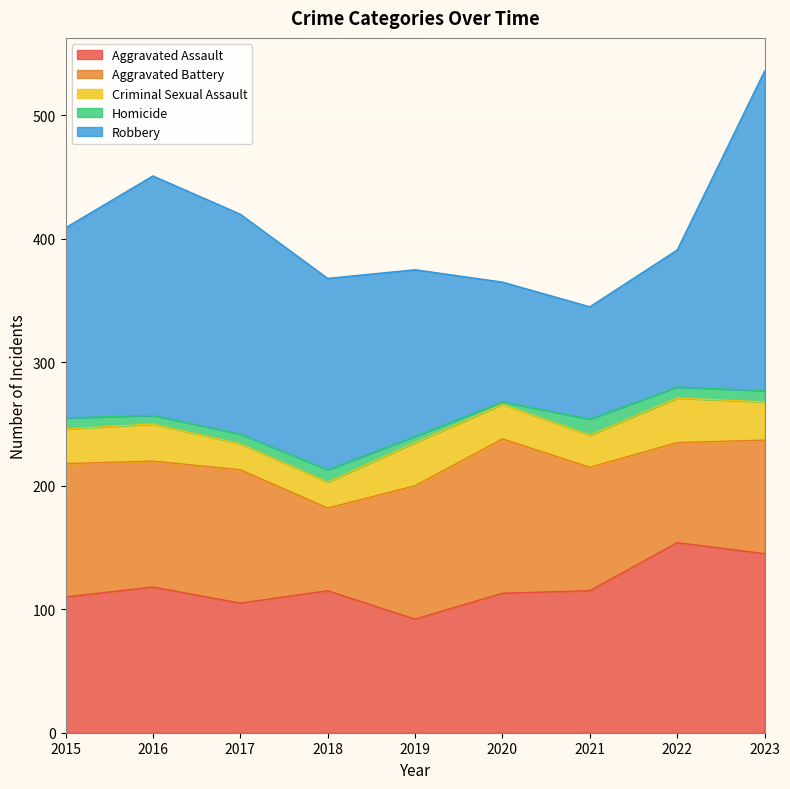

What are all the series names shown in the legend?

Aggravated Assault, Aggravated Battery, Criminal Sexual Assault, Homicide, Robbery